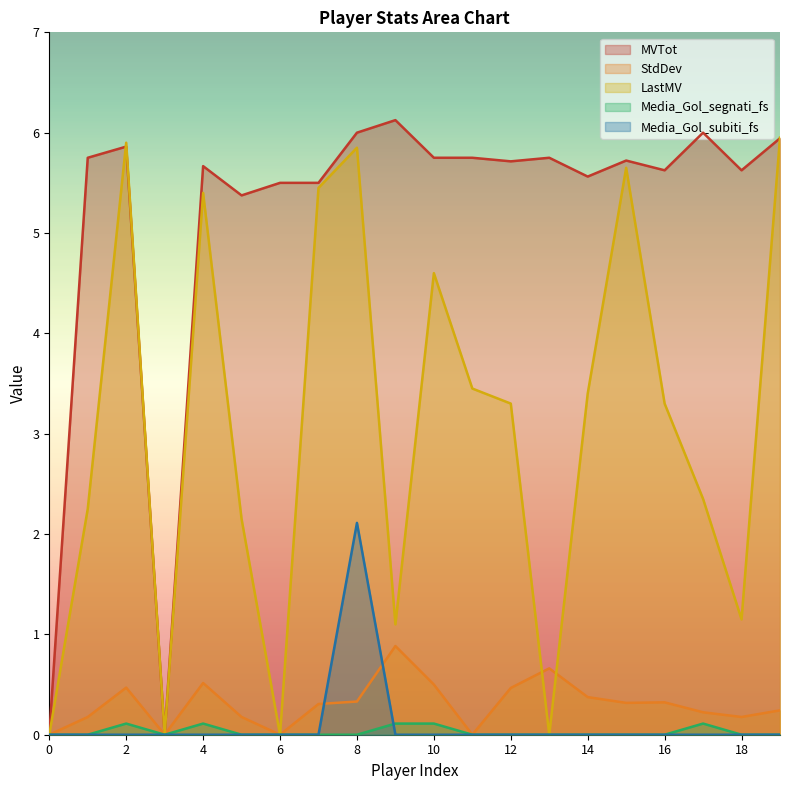

True or false: StdDev and Media_Gol_segnati_fs cross at least once.

False